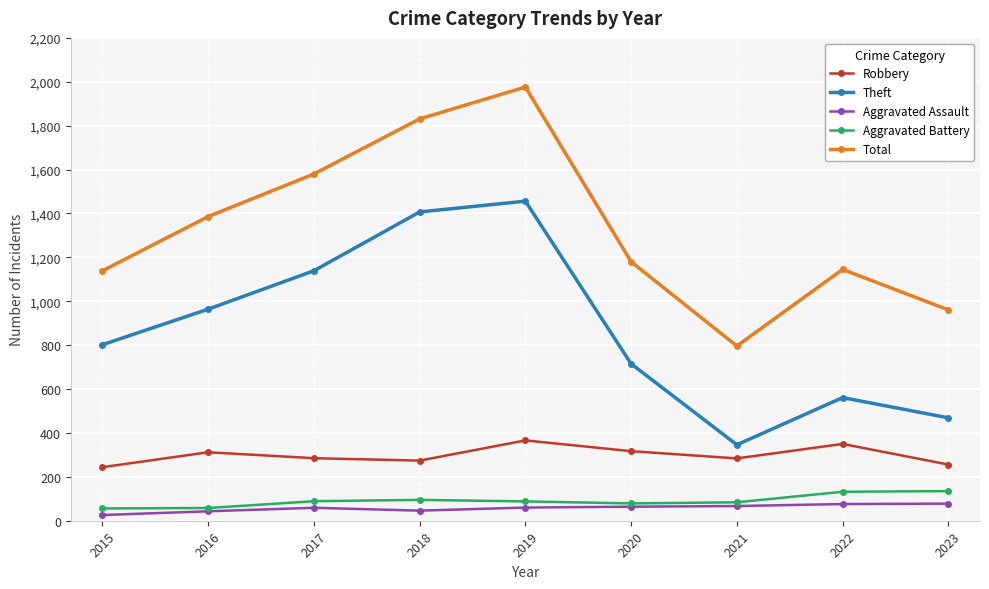

What is the greatest value displayed?

1976